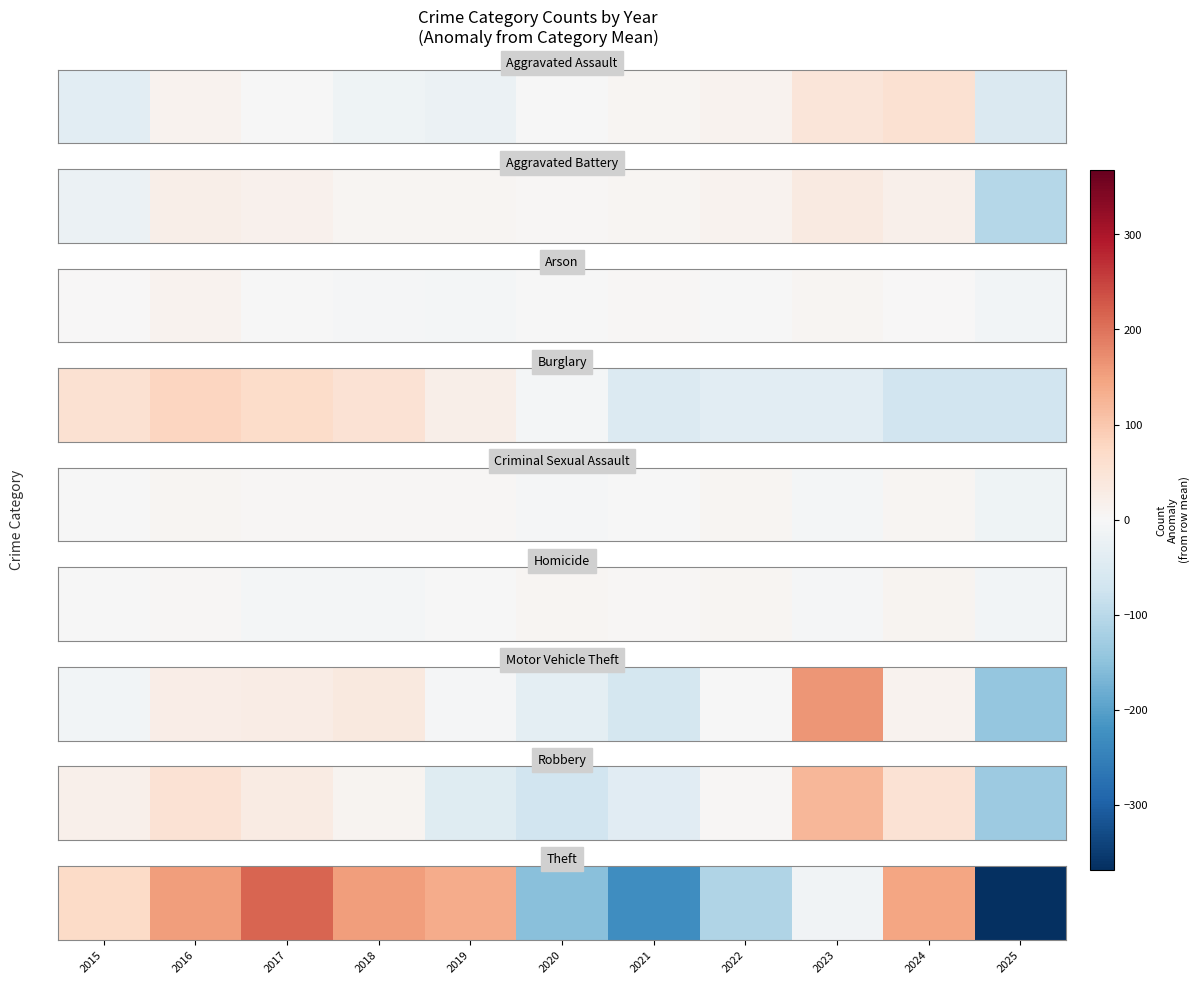

What is the smallest value displayed?

-368.1